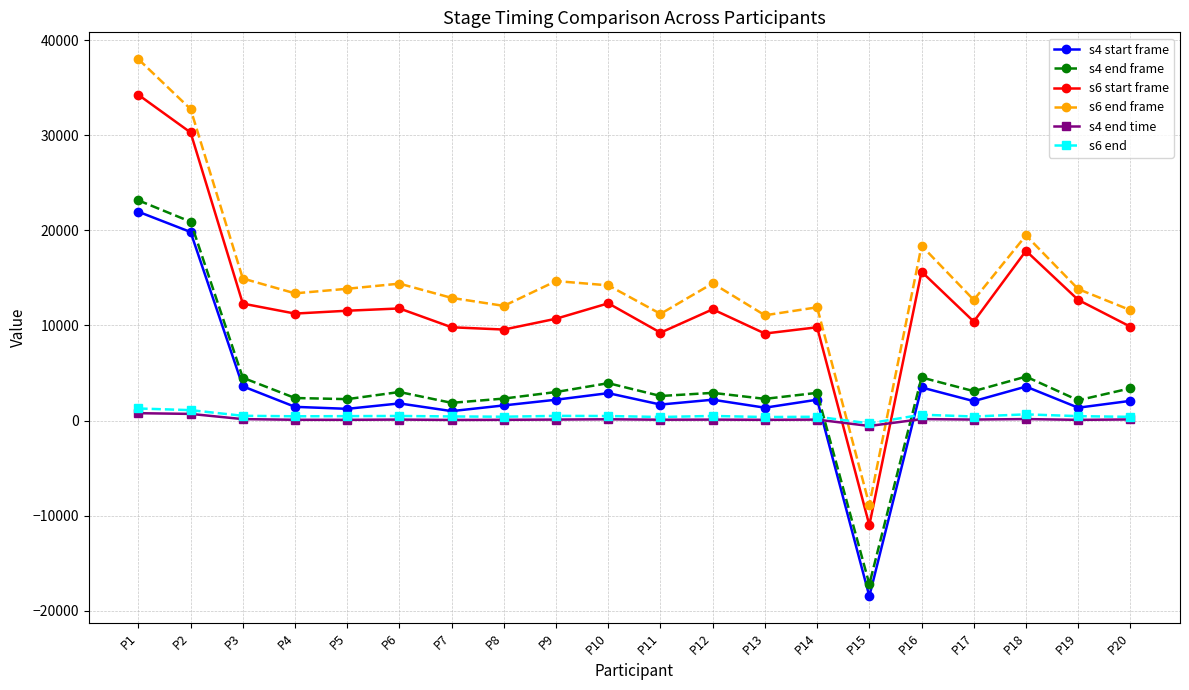

How many lines are shown in the chart?

6